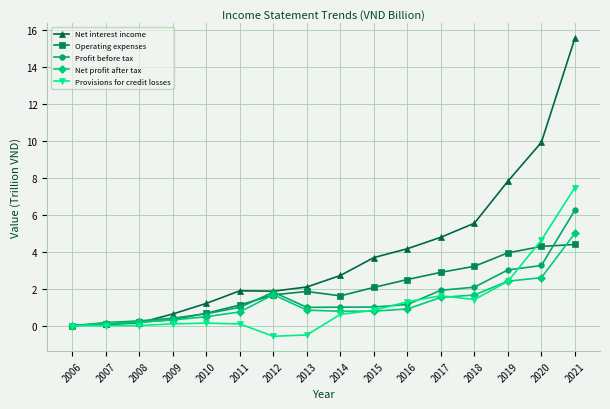

The value of Operating expenses at 2011 is 1.1. True or false?

True